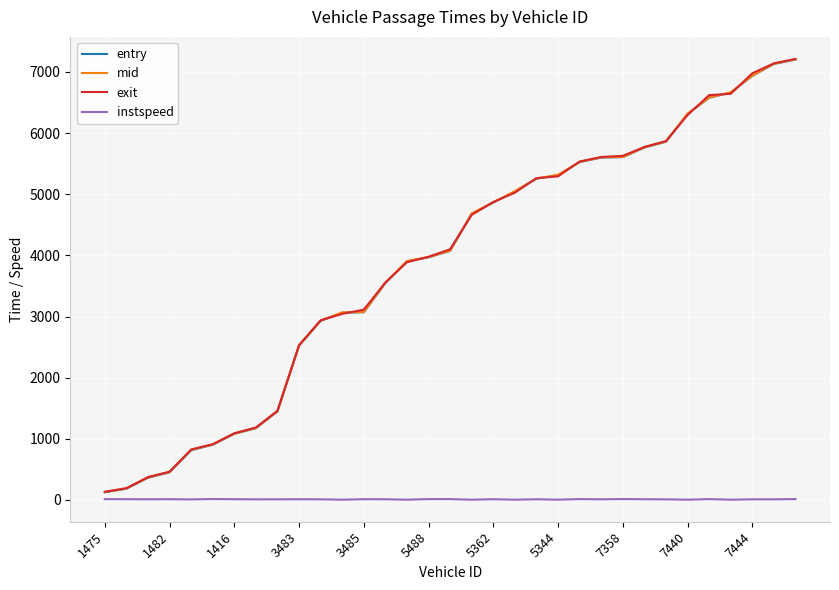

True or false: instspeed and mid cross at least once.

False